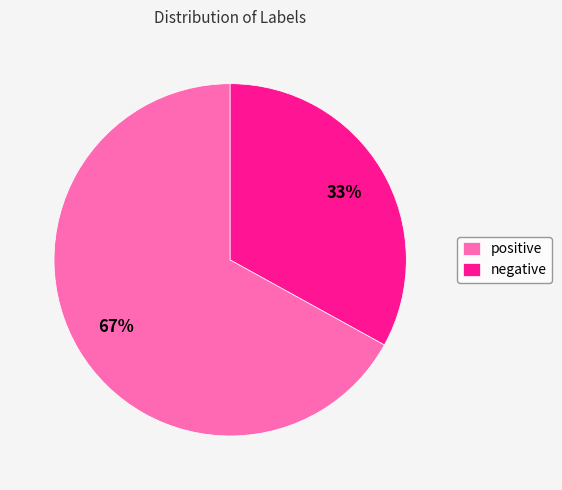

To the nearest percent, what percentage of the pie is negative?

33%